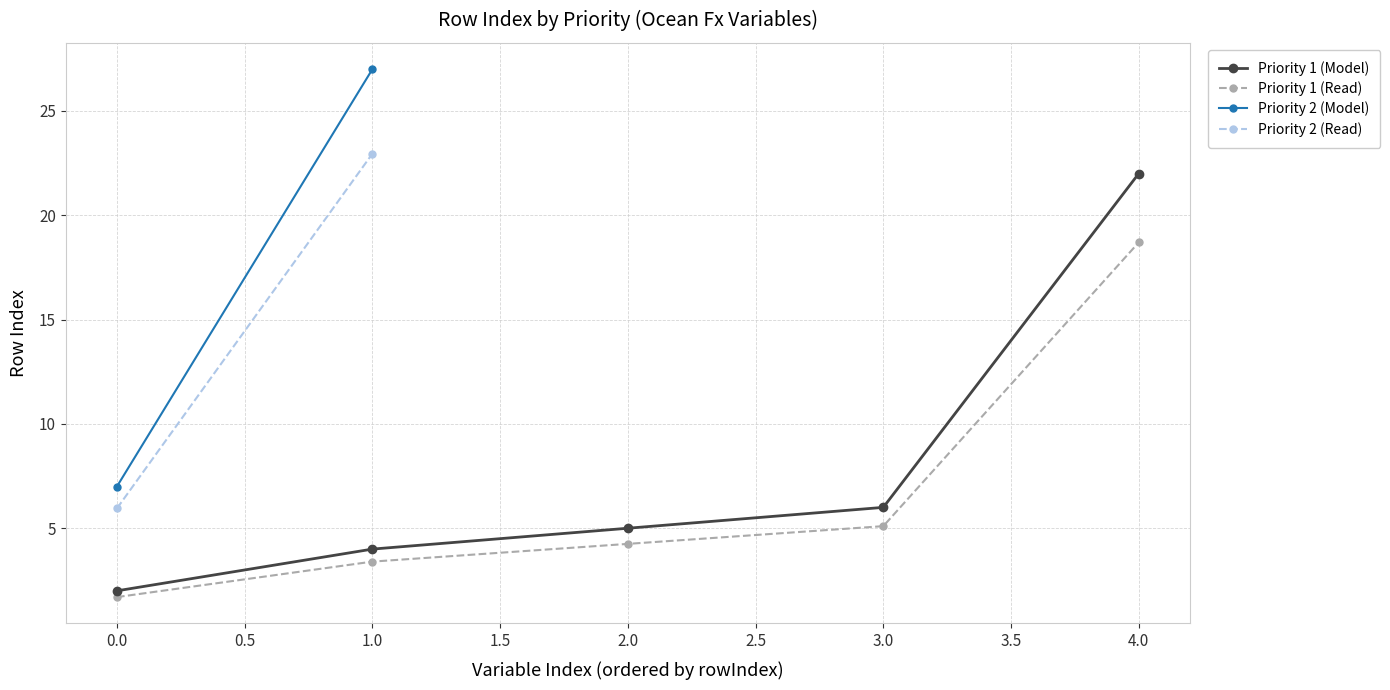

Reading left to right, what are all the values shown in this chart?

2	4	5	6	22